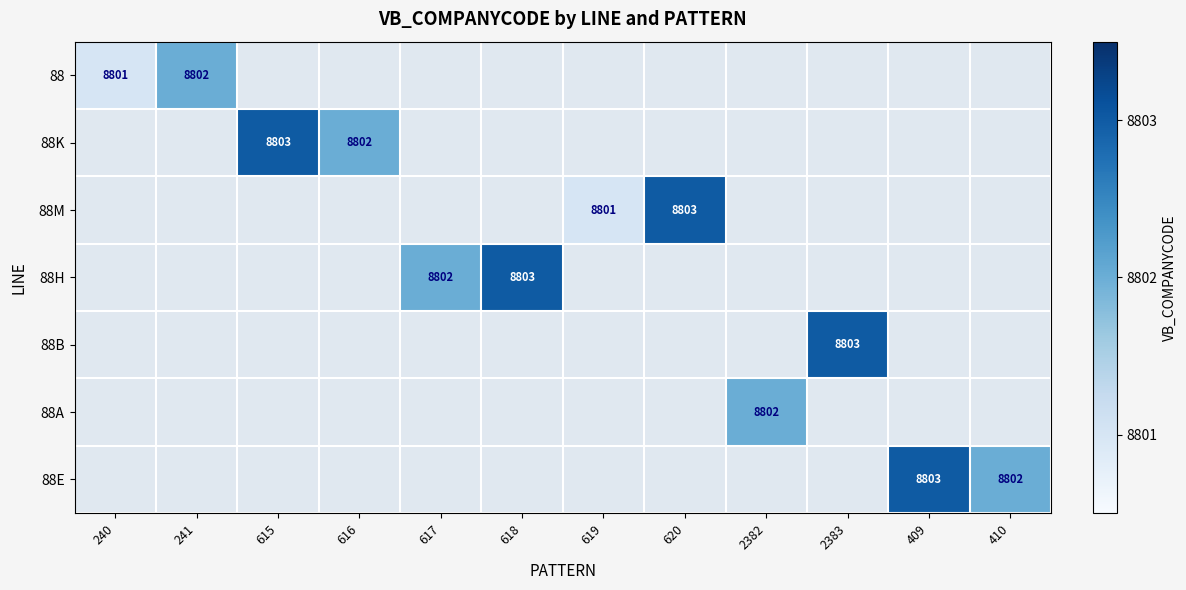

The value of 88M at 620 is 8803. True or false?

True